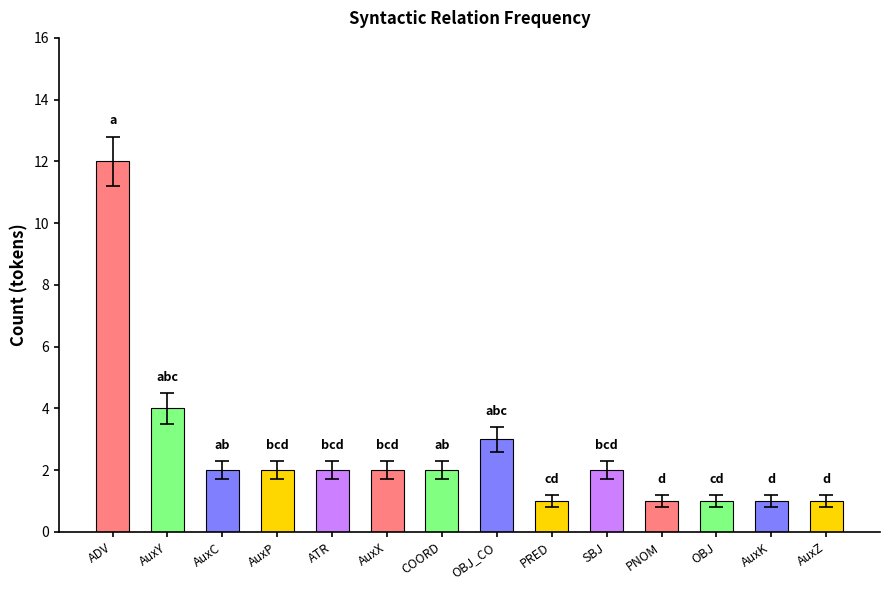

Approximately how many times larger is the value at AuxY compared to PRED?

4.0